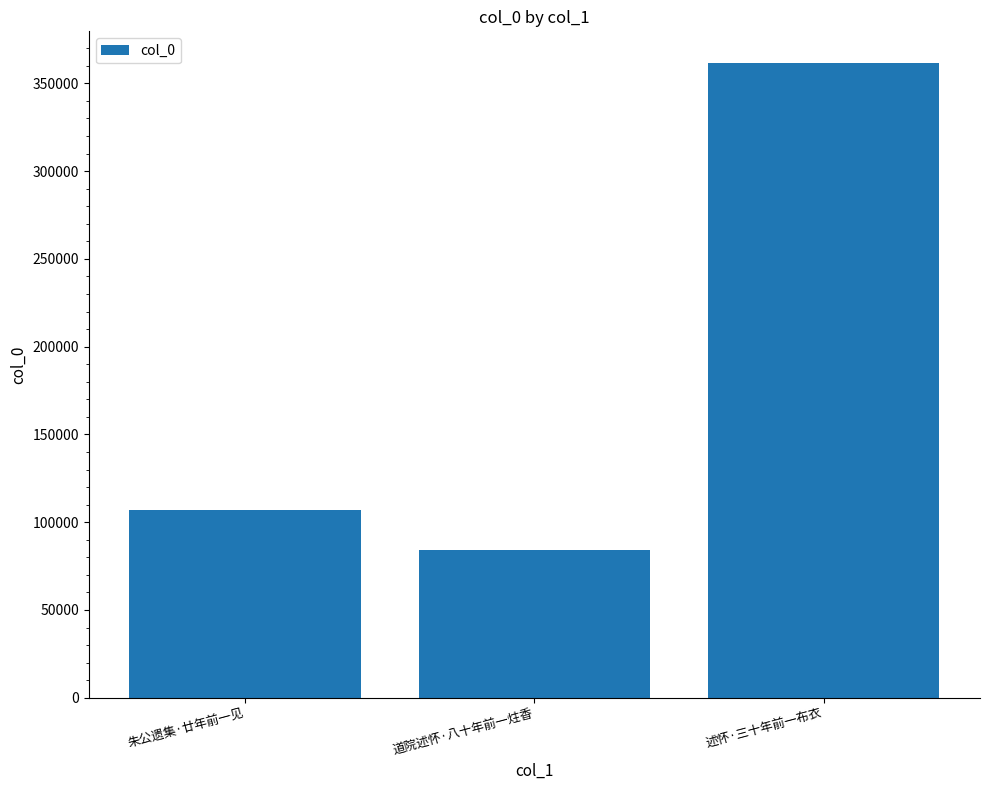

Reading left to right, what are all the values shown in this chart?

朱公遗集·廿年前一见=107069	道院述怀·八十年前一炷香=84382	述怀·三十年前一布衣=361555